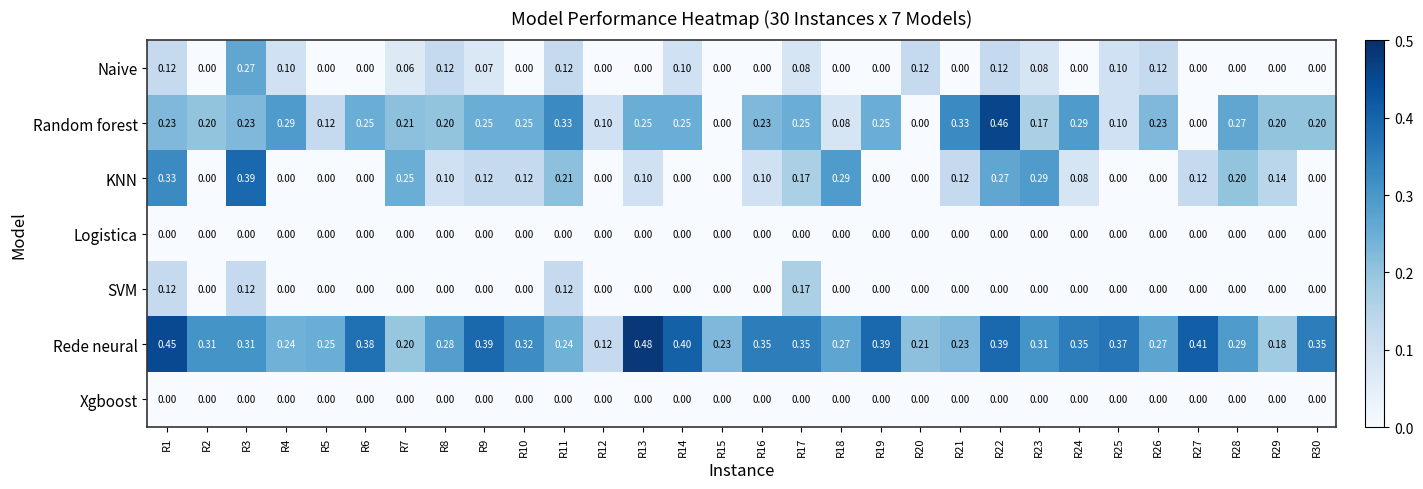

Which series has the largest total across all categories?

Rede neural